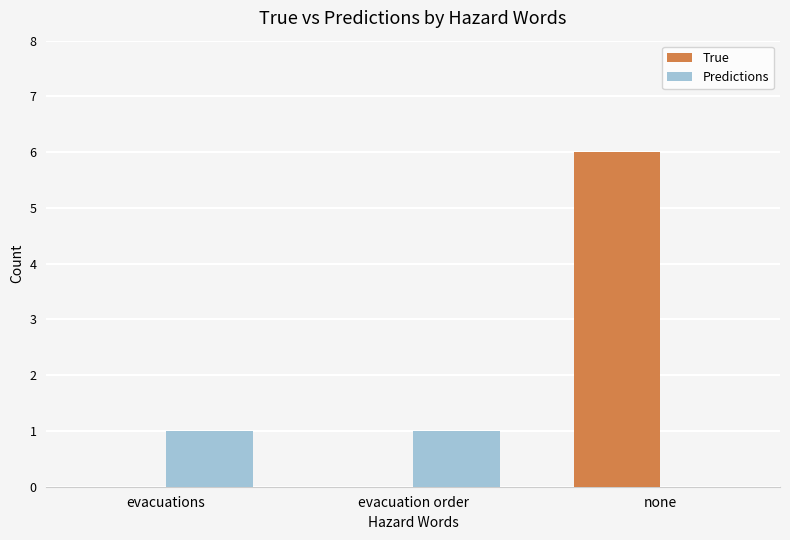

The True series shows 4 at evacuation order. True or false?

False